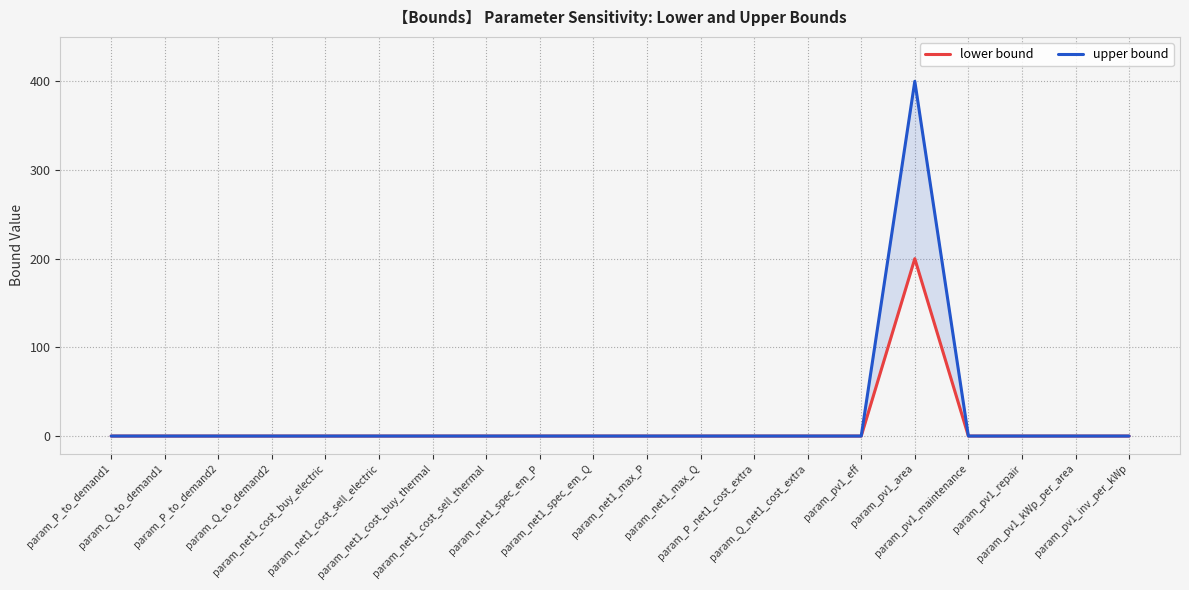

Which series has the largest total across all categories?

upper bound